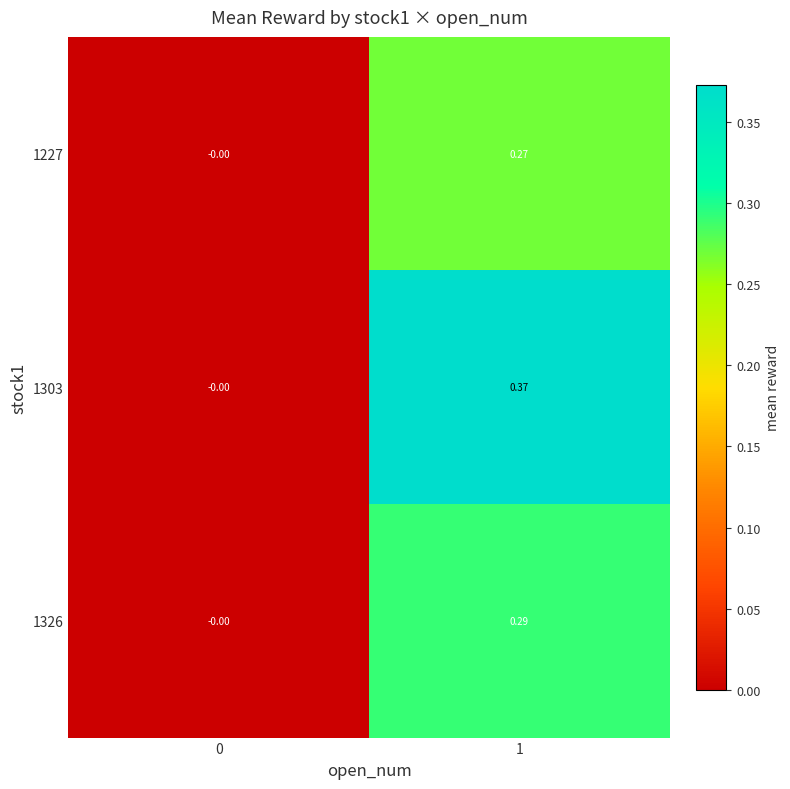

Is the value of 1326 at 1 greater than the value of 1303 at 1?

No